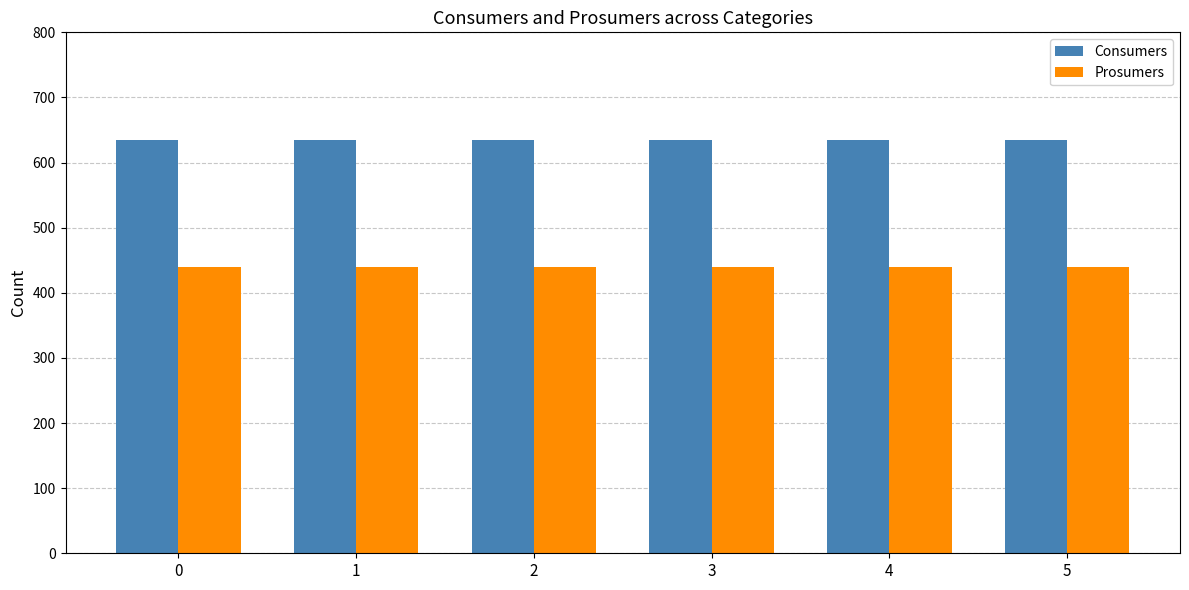

How many categories are shown in the chart?

6